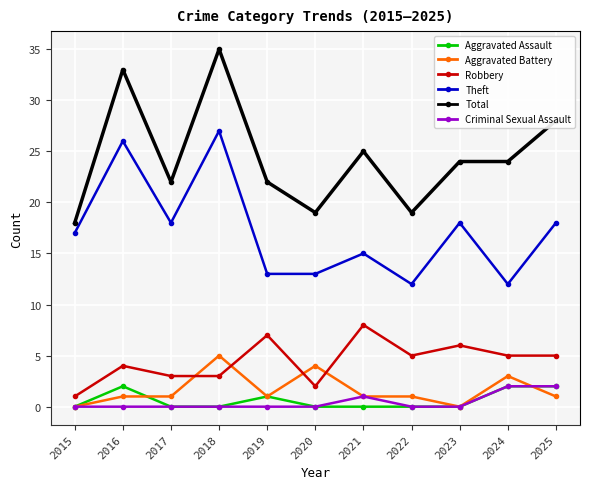

What is the spread (max minus min) of values at 2020?

19